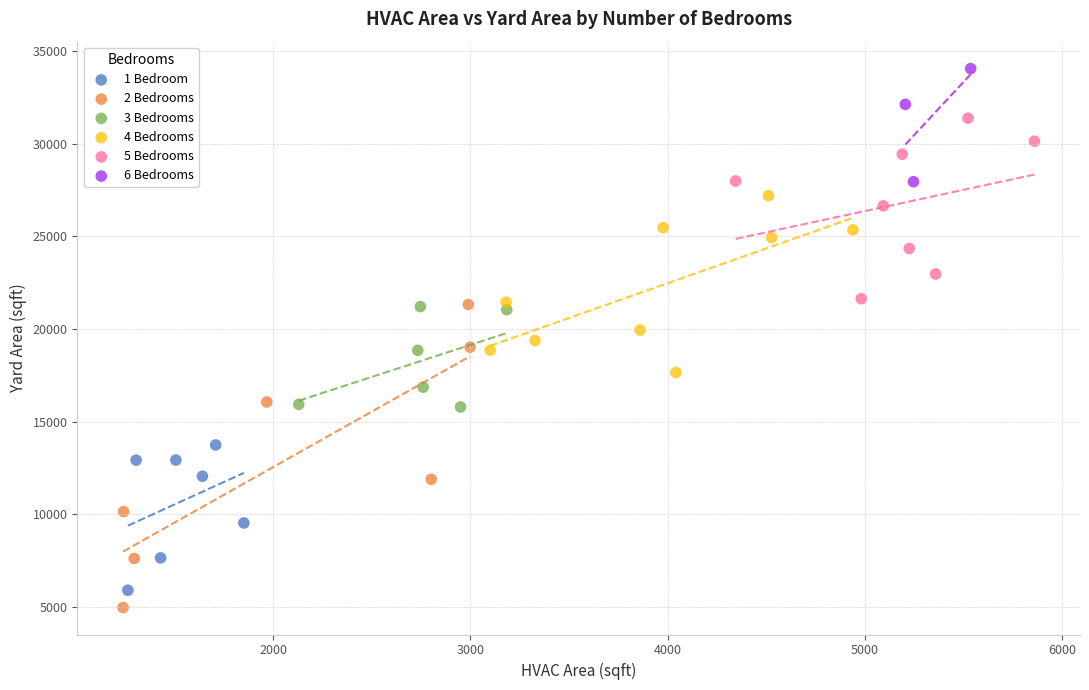

Which series contains the highest Y value?

6 Bedrooms